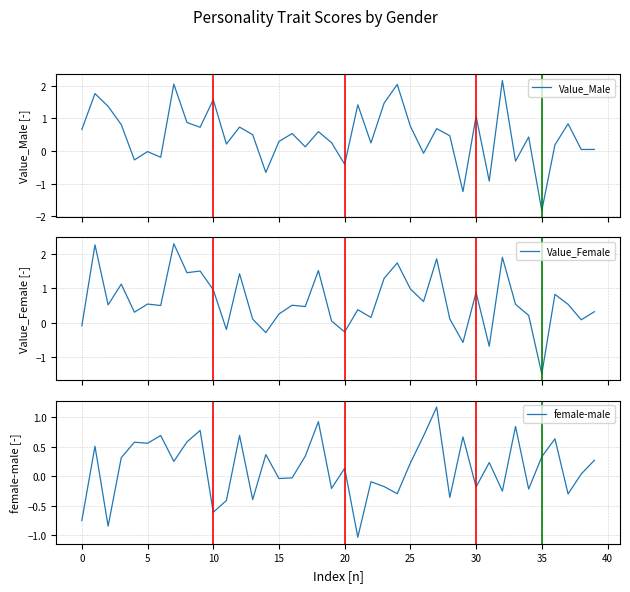

What are all the series names shown in the legend?

Value_Male, Value_Female, female-male